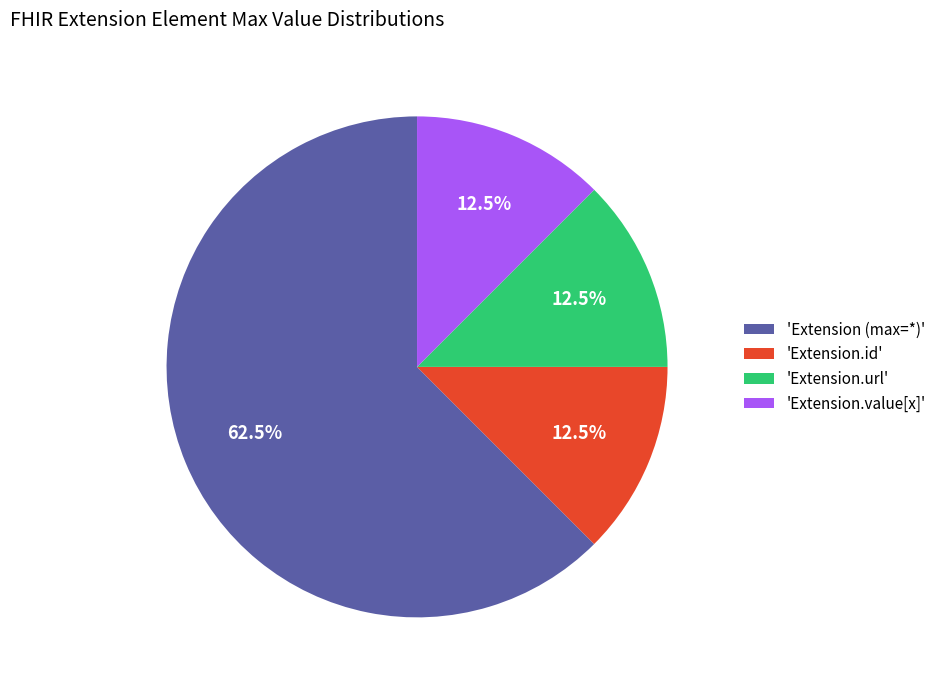

Which slice represents more than half of the pie?

'Extension (max=*)'